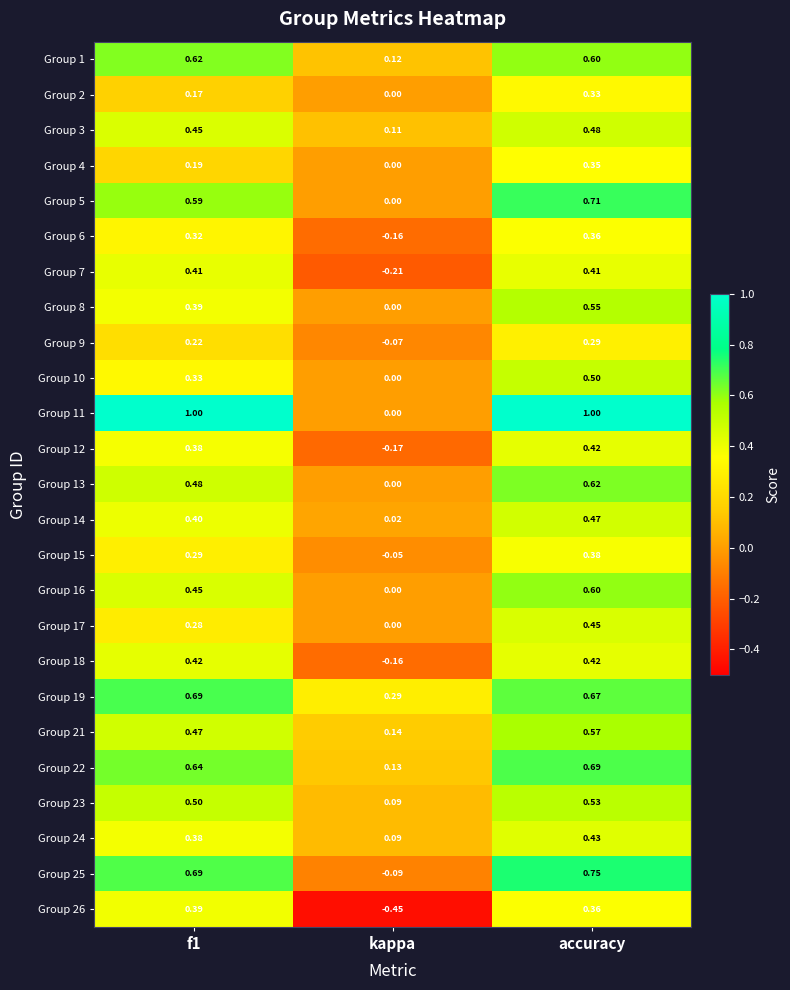

Where is Group 15 nearest to the value 0?

kappa